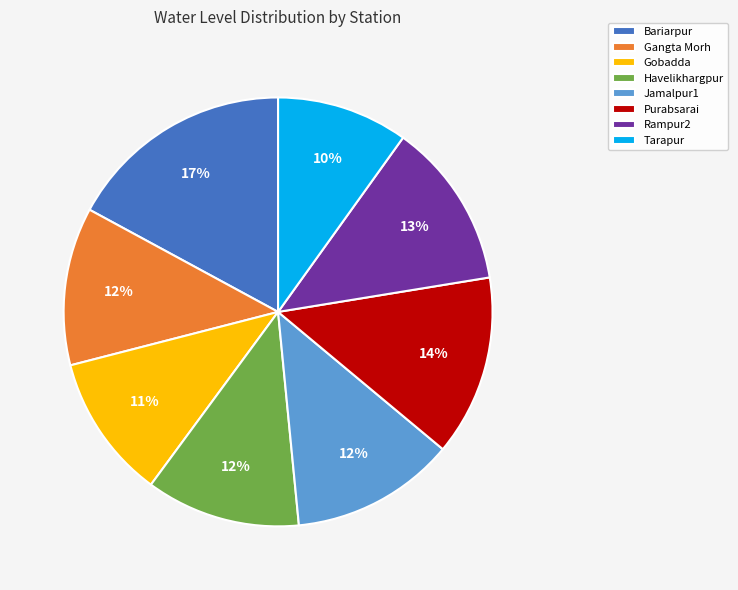

Between Tarapur and Gangta Morh, which is larger?

Gangta Morh